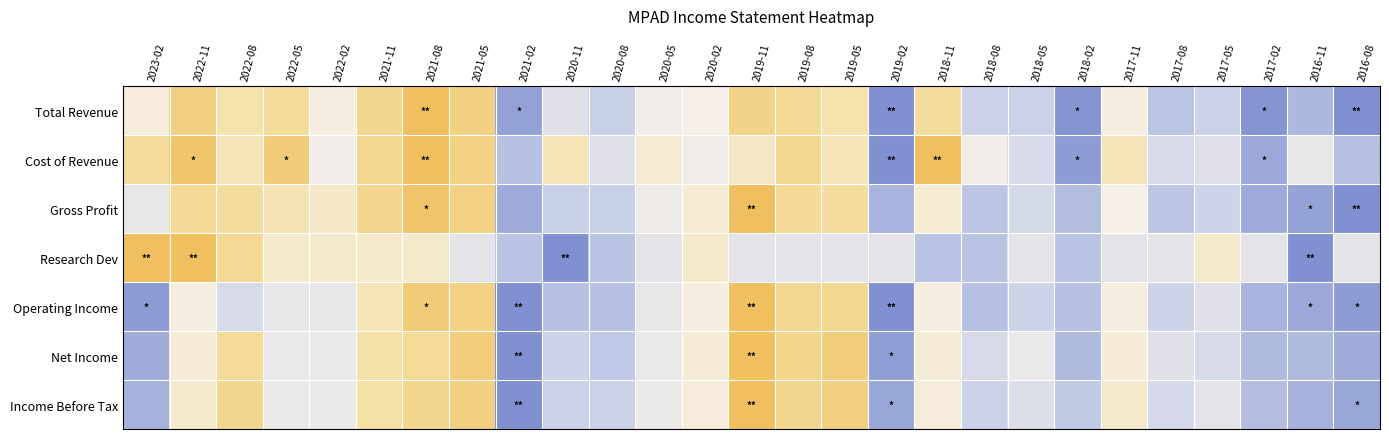

How many series are shown in this chart?

7